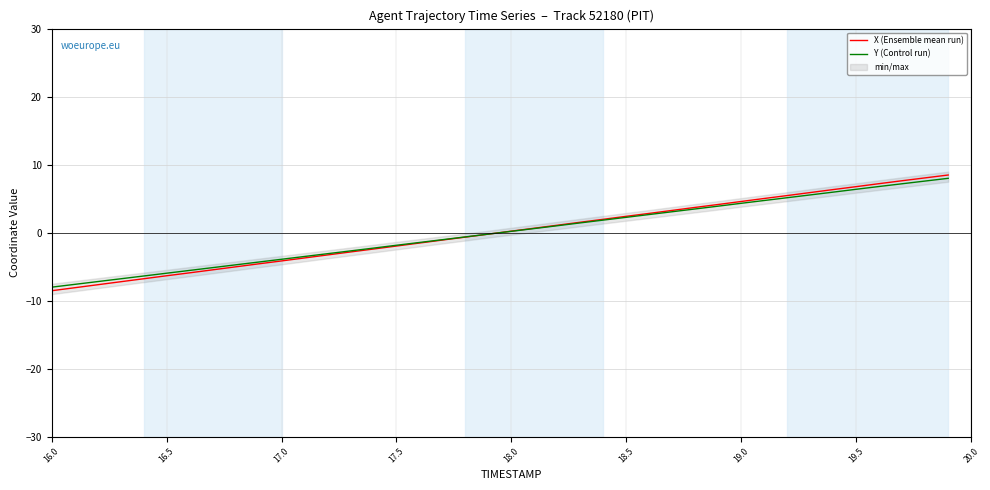

How many lines are shown in the chart?

2